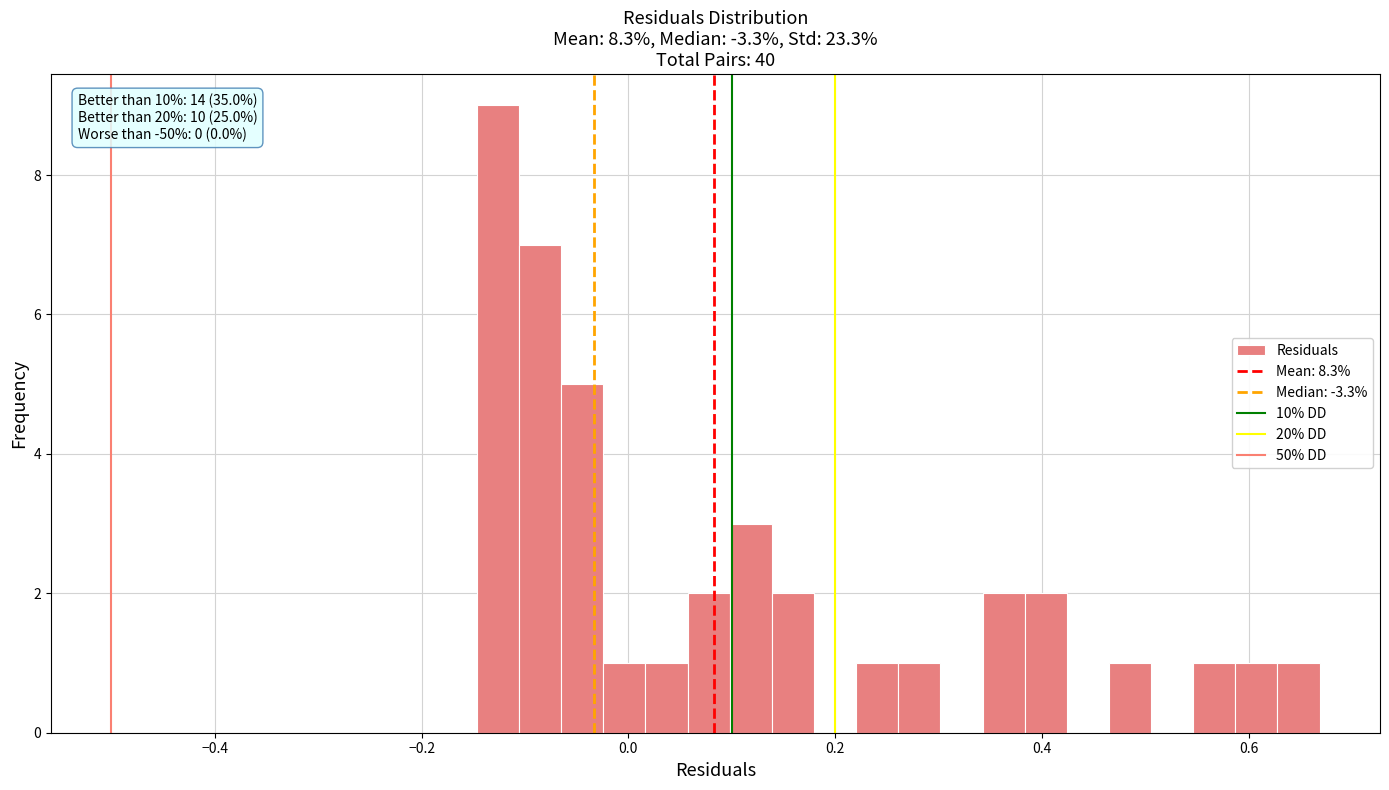

Around what value on the x-axis is the tallest bar? Give the approximate position of its centre, as read against the axis.

-0.12